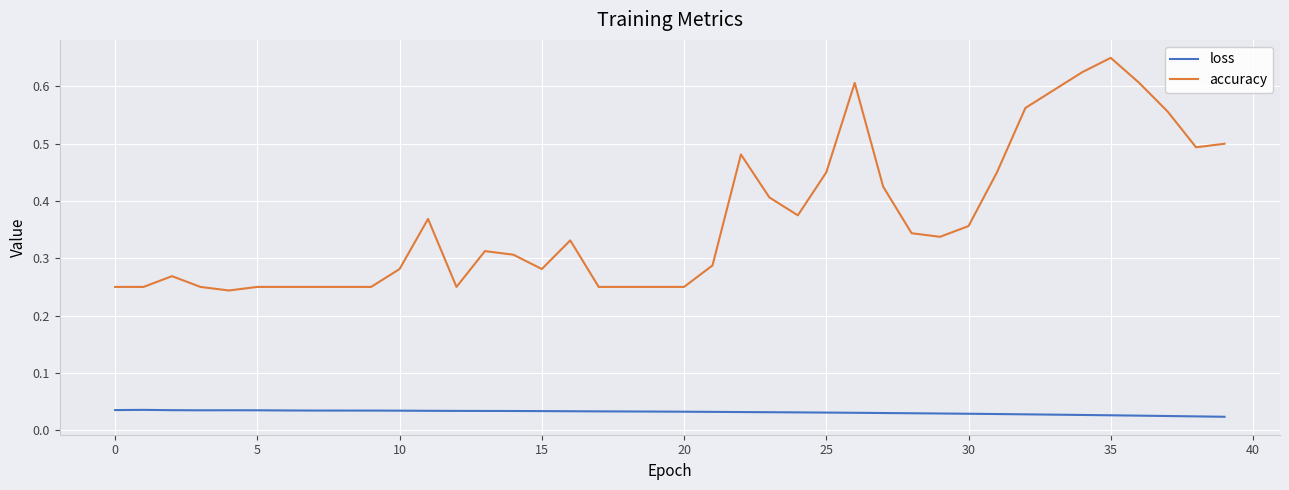

Count the loss values in the range 0 to 1.

40